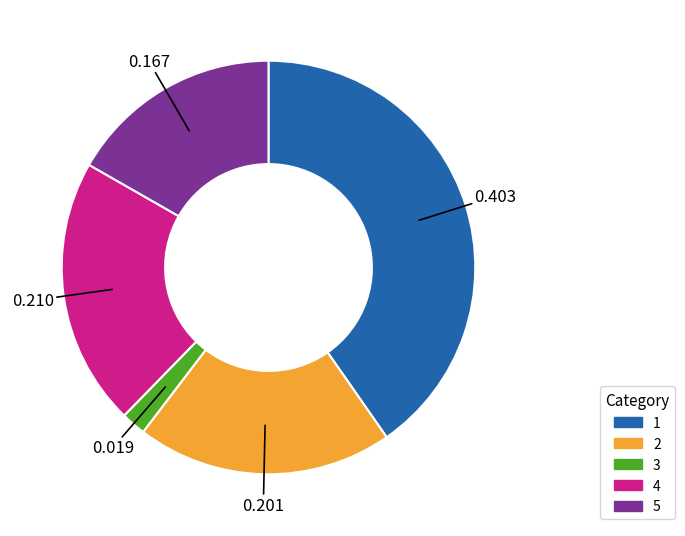

Is the sum of 2 and 1 greater than half?

Yes